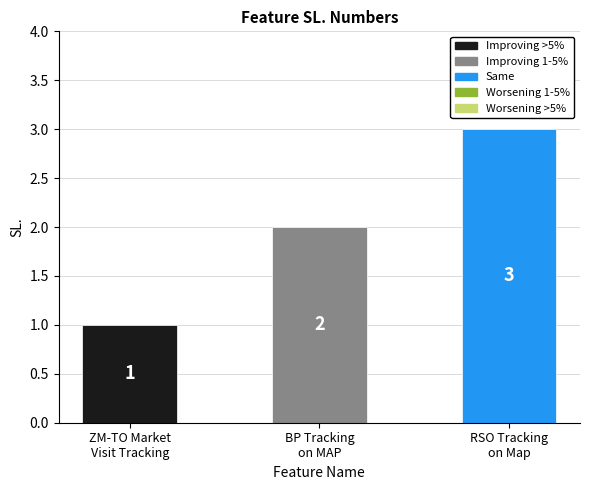

Rank the categories by value from highest to lowest.

RSO Tracking
on Map, BP Tracking
on MAP, ZM-TO Market
Visit Tracking